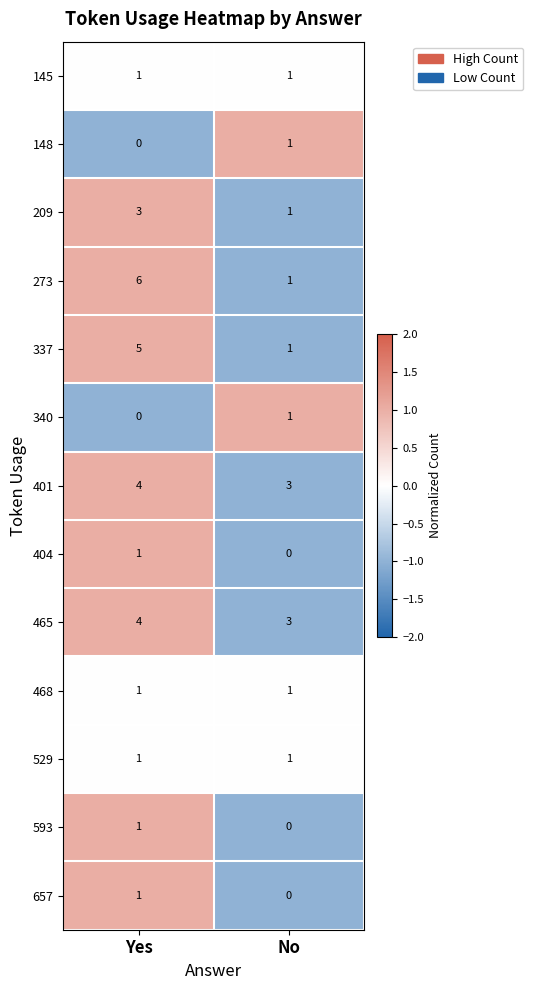

At which category is the sum across all series the highest?

Yes